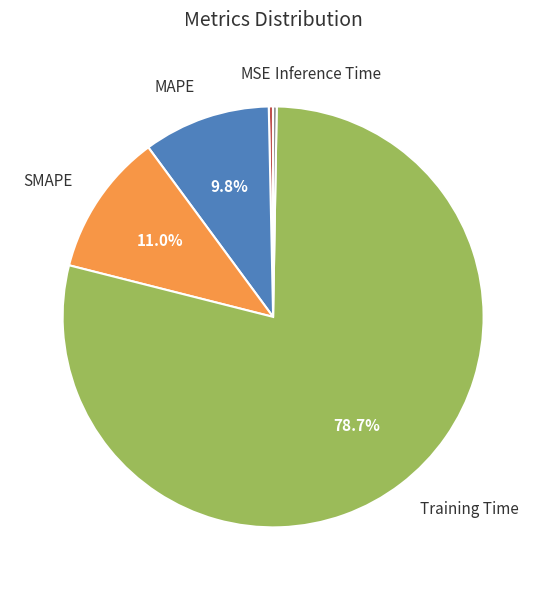

What is the majority slice?

Training Time